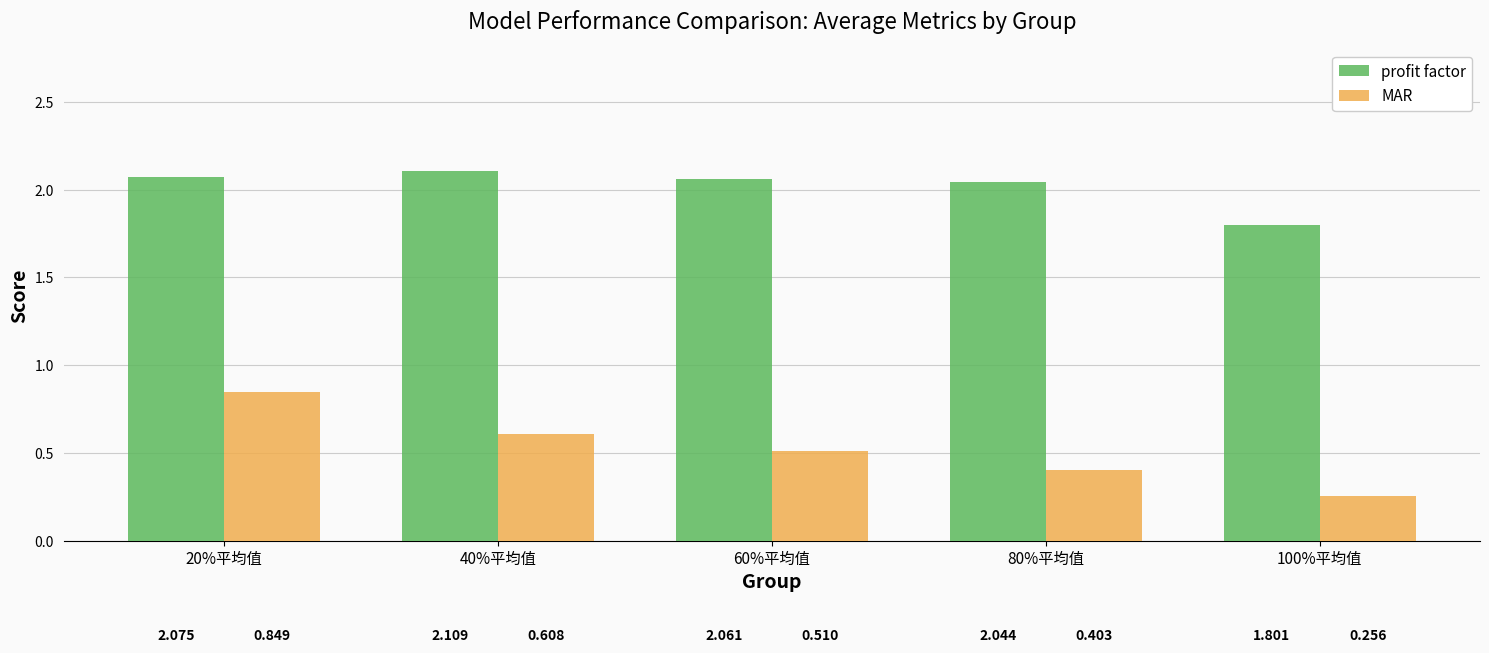

What is the difference between the highest and lowest values at 20%平均值?

1.2